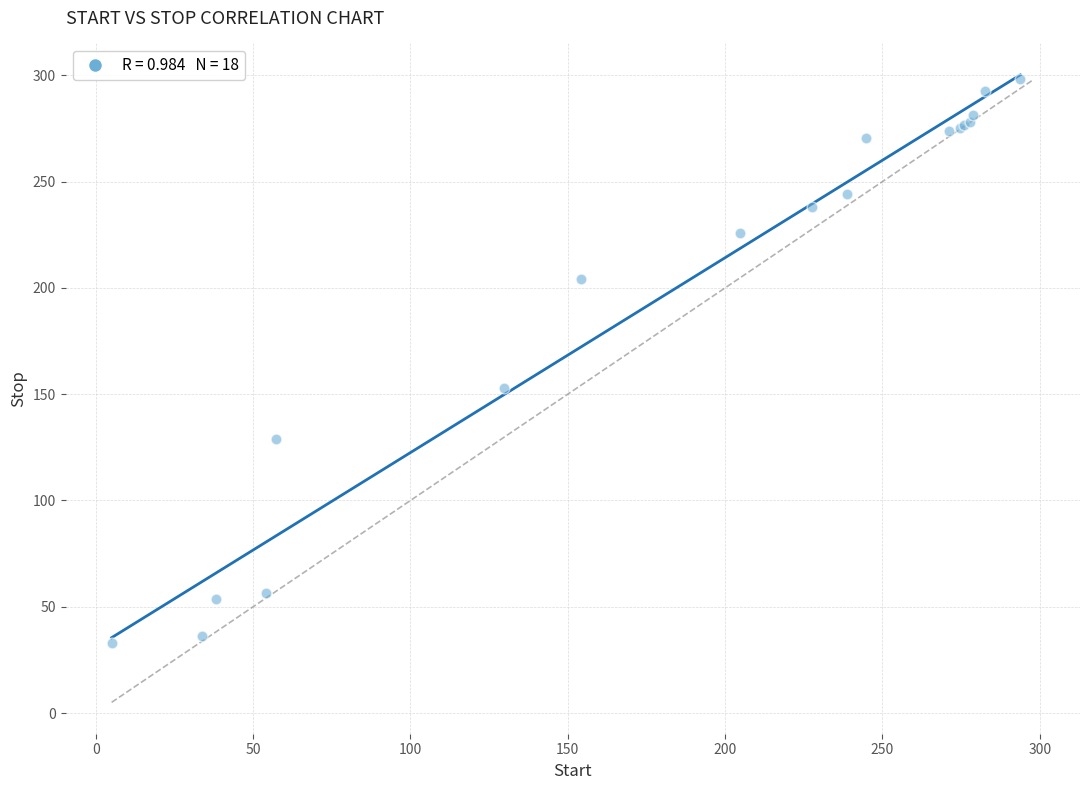

What Y value in the scatter plot is closest to 165?

153.1